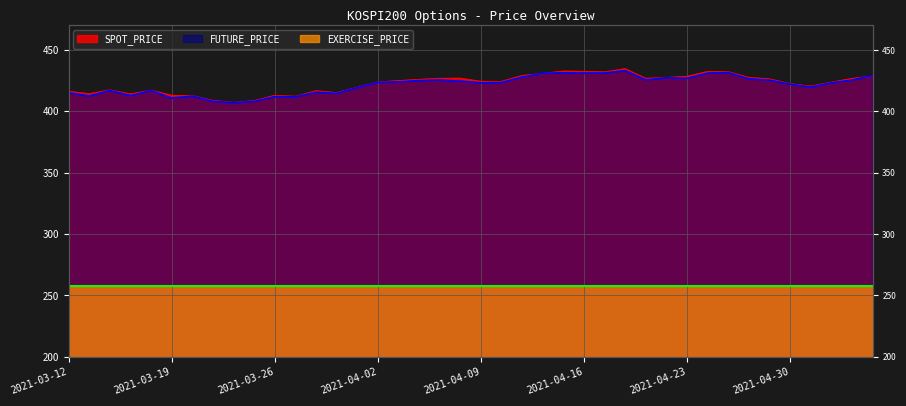

What is the sum of all FUTURE_PRICE values?

16863.3